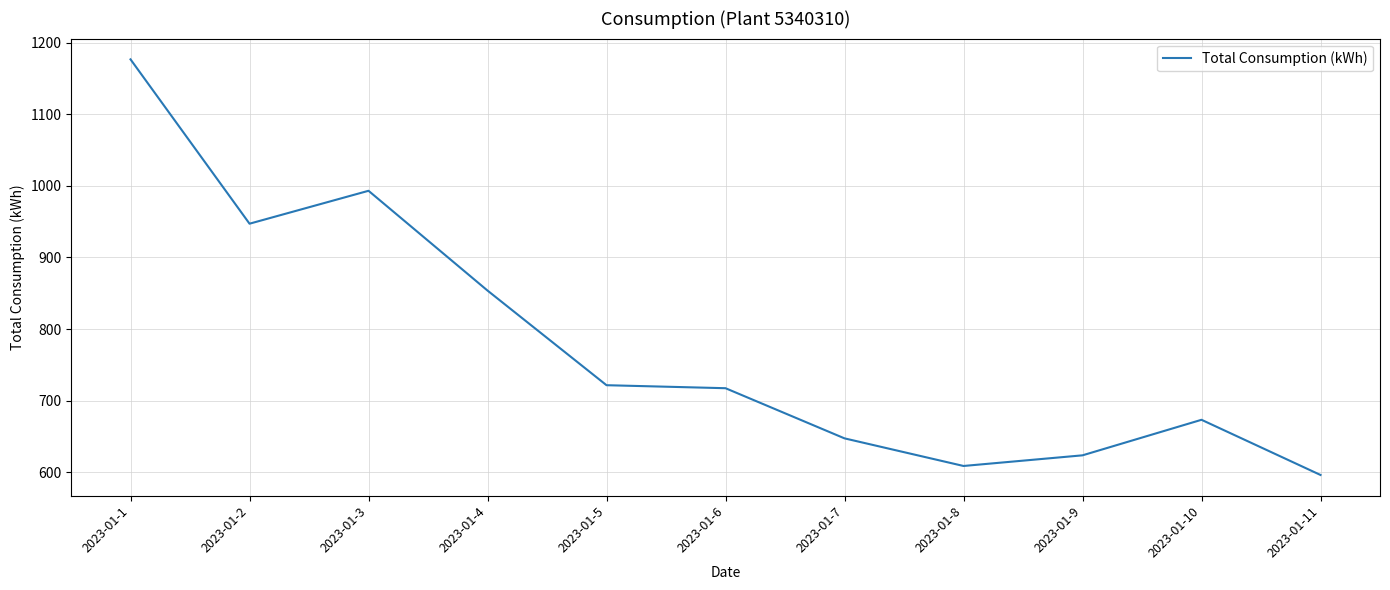

What is the approximate value at 2023-01-10?

673.2